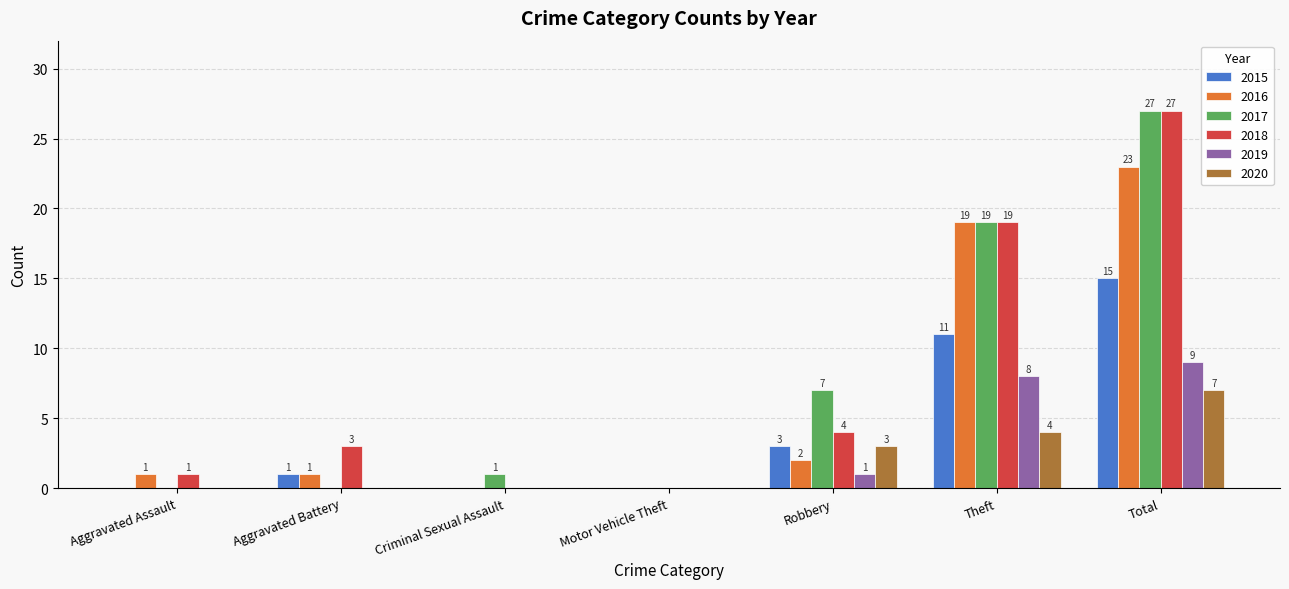

Reading left to right, what are all the values shown in this chart?

2015: Aggravated Assault=0	Aggravated Battery=1	Criminal Sexual Assault=0	Motor Vehicle Theft=0	Robbery=3	Theft=11	Total=15
2016: Aggravated Assault=1	Aggravated Battery=1	Criminal Sexual Assault=0	Motor Vehicle Theft=0	Robbery=2	Theft=19	Total=23
2017: Aggravated Assault=0	Aggravated Battery=0	Criminal Sexual Assault=1	Motor Vehicle Theft=0	Robbery=7	Theft=19	Total=27
2018: Aggravated Assault=1	Aggravated Battery=3	Criminal Sexual Assault=0	Motor Vehicle Theft=0	Robbery=4	Theft=19	Total=27
2019: Aggravated Assault=0	Aggravated Battery=0	Criminal Sexual Assault=0	Motor Vehicle Theft=0	Robbery=1	Theft=8	Total=9
2020: Aggravated Assault=0	Aggravated Battery=0	Criminal Sexual Assault=0	Motor Vehicle Theft=0	Robbery=3	Theft=4	Total=7